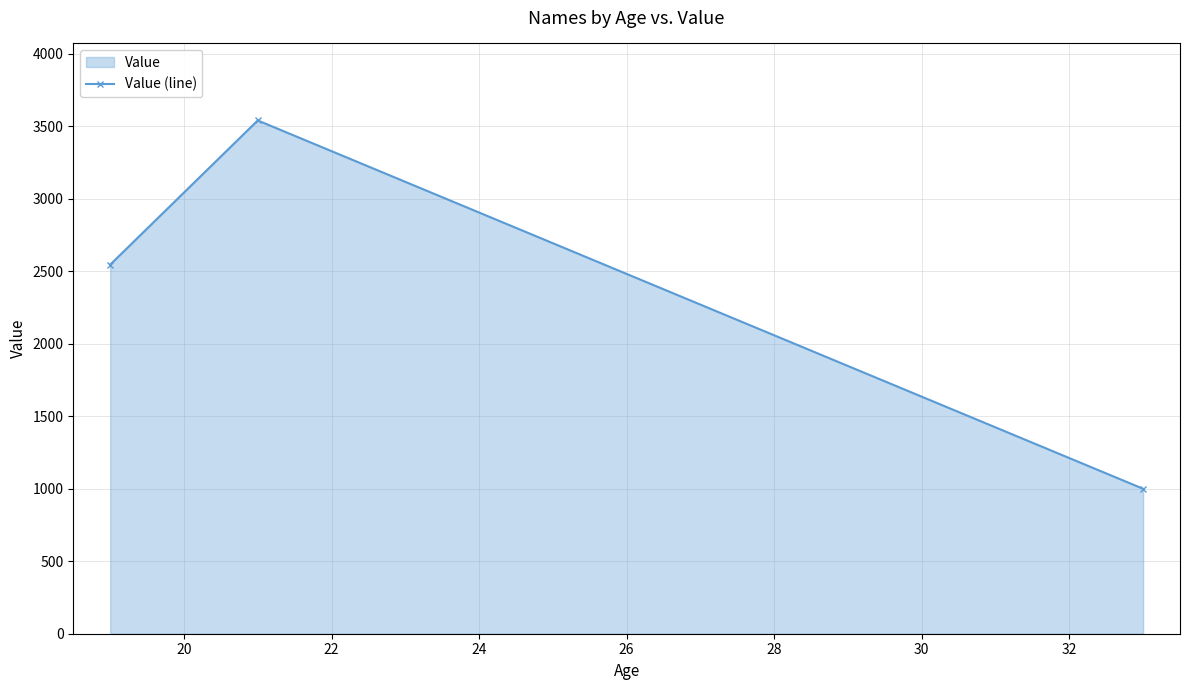

How many lines are shown in the chart?

1